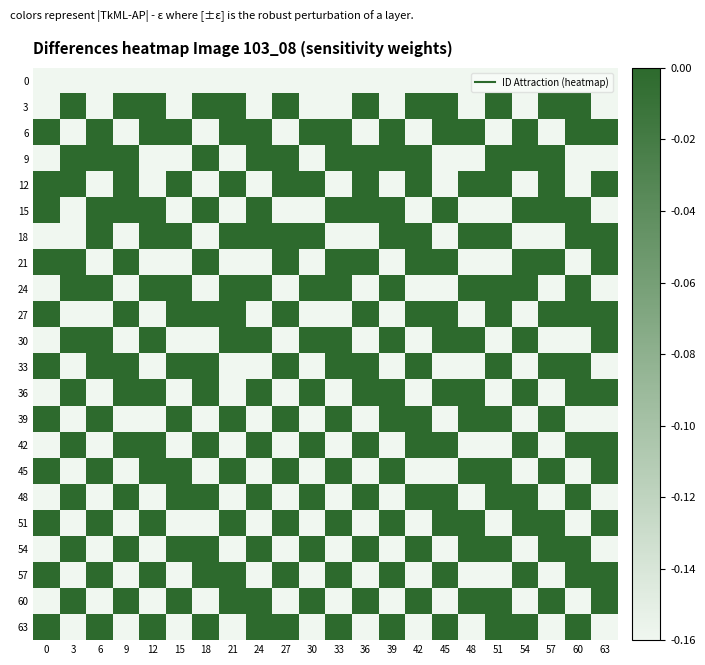

Between 9 and 63, which is larger?

9